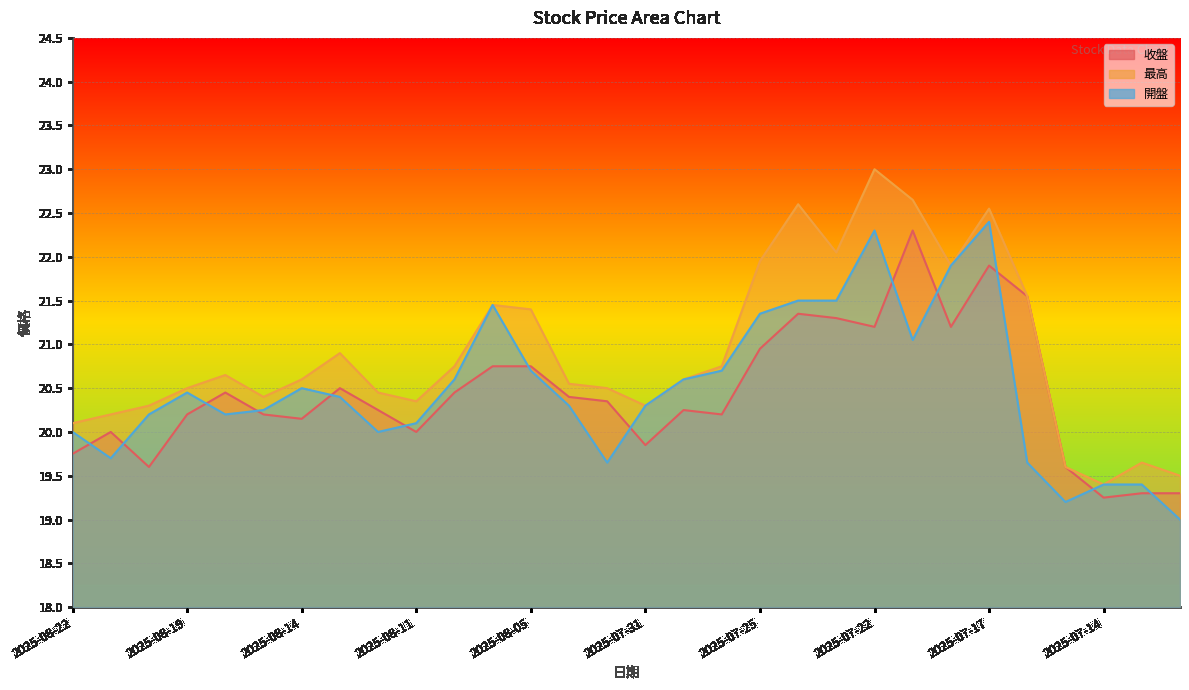

What is the value of the 開盤 point at the 26th from the left?

19.6